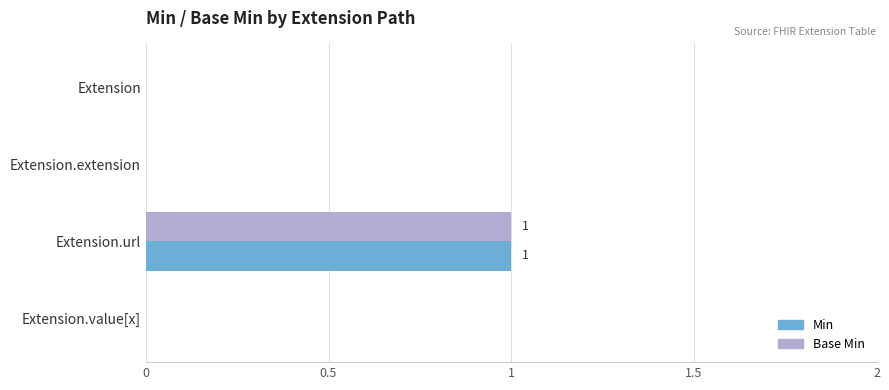

At which label does Base Min reach its peak?

Extension.url